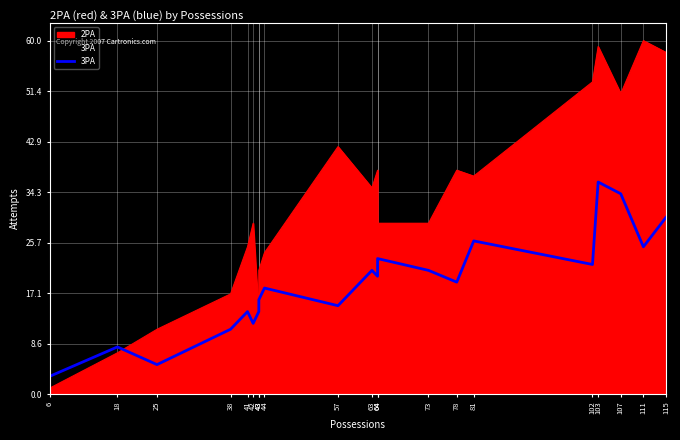

How many lines are shown in the chart?

1